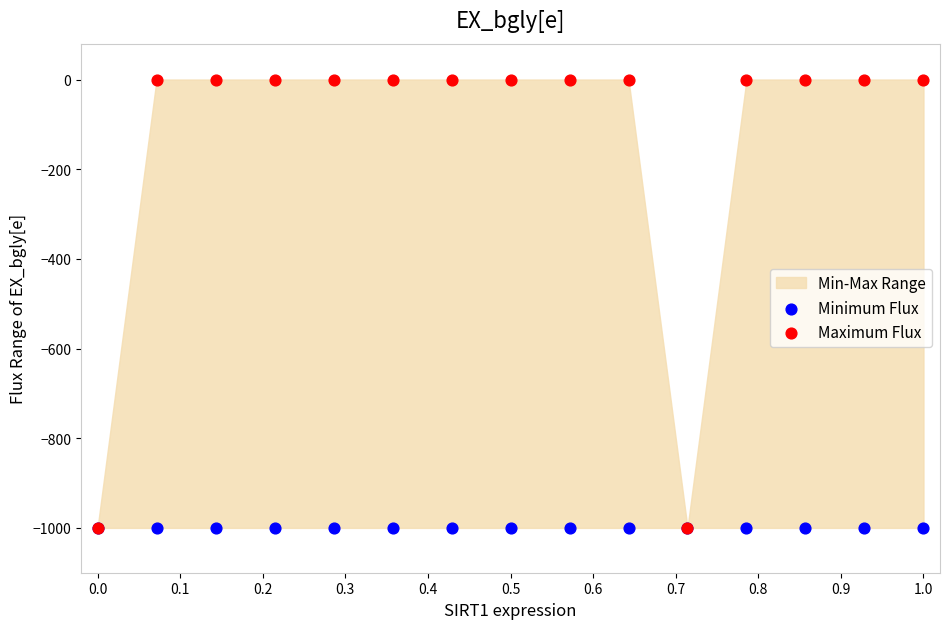

Which series reaches the minimum Y coordinate?

Minimum Flux